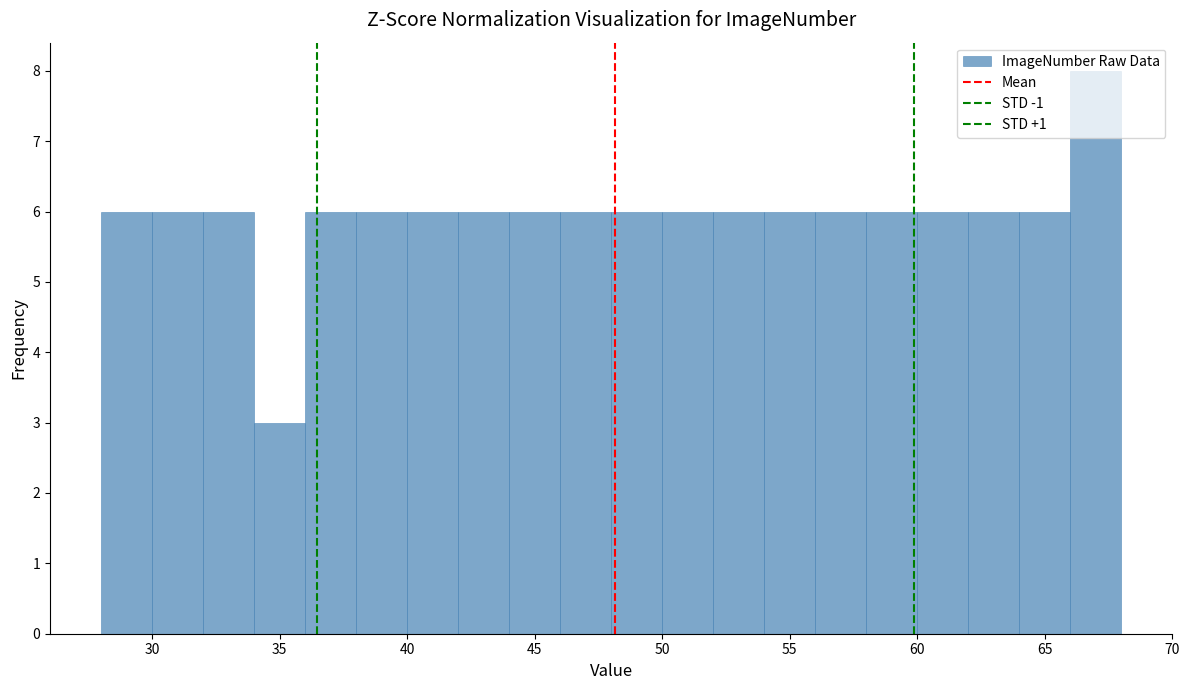

Reading left to right, transcribe this chart: for each bar, give the range it covers on the x-axis and its height. The values are not printed on the chart, so give them approximately, as read against the axis.

28 to 30: 6
30 to 32: 6
32 to 34: 6
34 to 36: 3
36 to 38: 6
38 to 40: 6
40 to 42: 6
42 to 44: 6
44 to 46: 6
46 to 48: 6
48 to 50: 6
50 to 52: 6
52 to 54: 6
54 to 56: 6
56 to 58: 6
58 to 60: 6
60 to 62: 6
62 to 64: 6
64 to 66: 6
66 to 68: 8